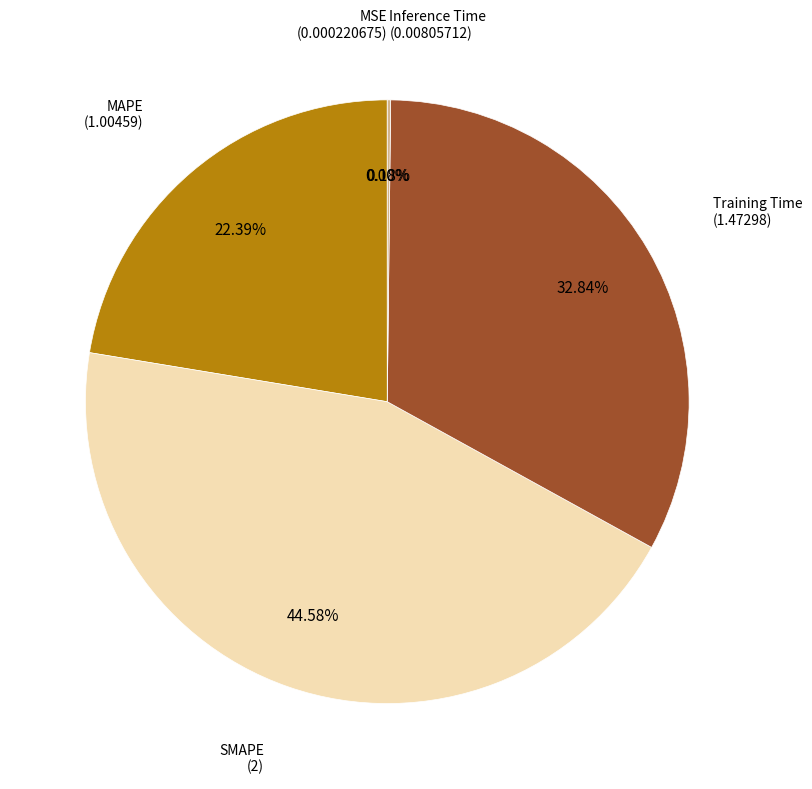

Is there any slice that represents more than half of the pie?

No